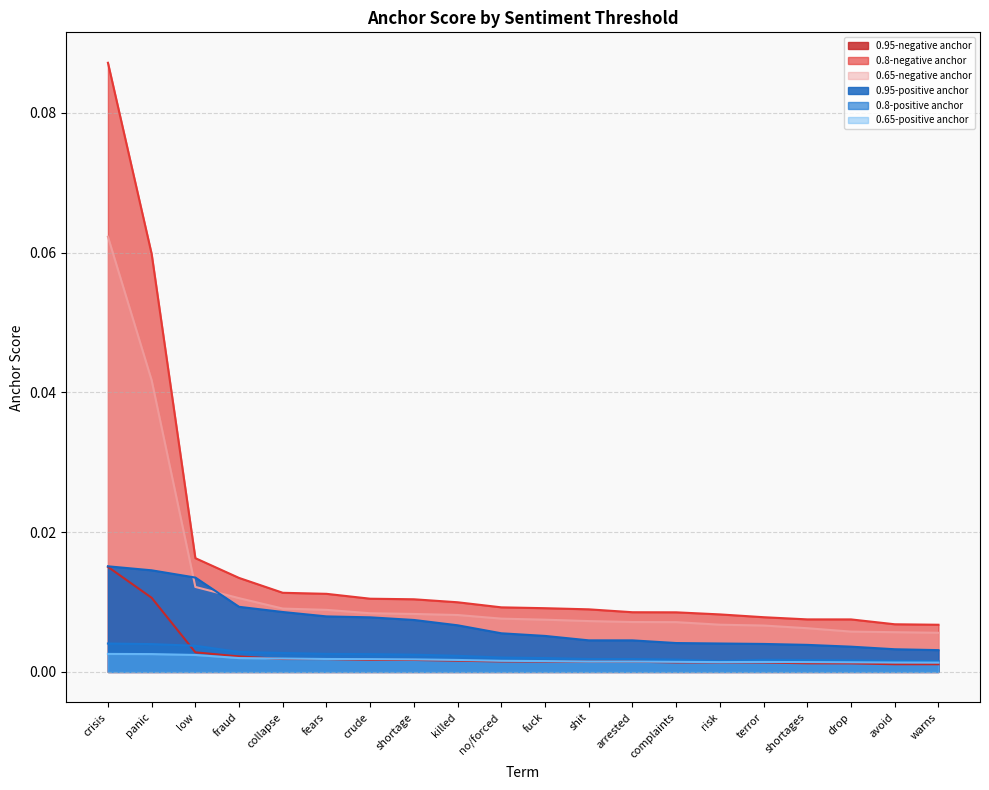

Is it true that 0.95-positive anchor equals 0.0 at terror?

False